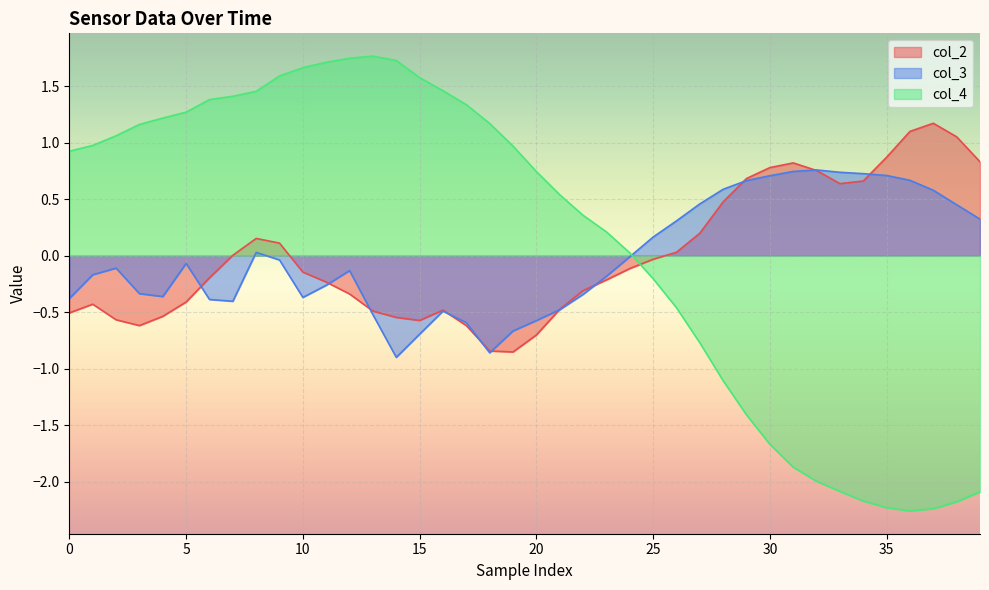

Where is col_4 nearest to the value 0?

24